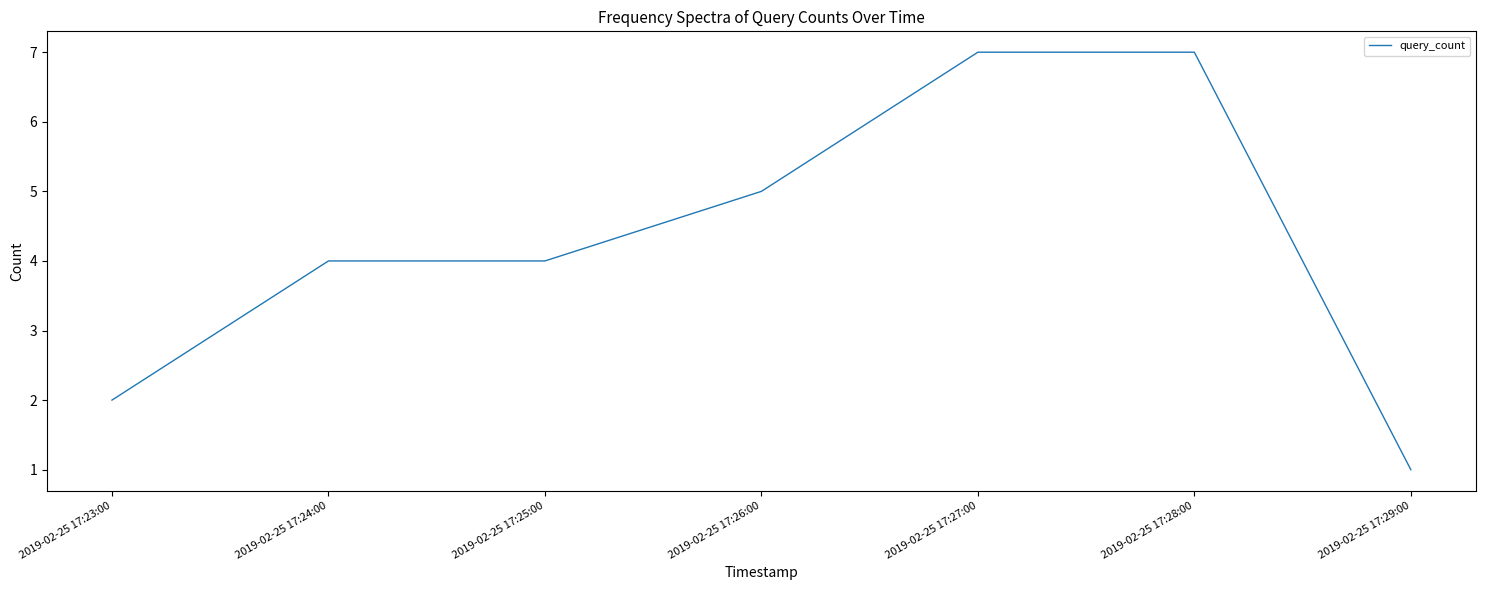

What position from the right is 2019-02-25 17:24:00?

6